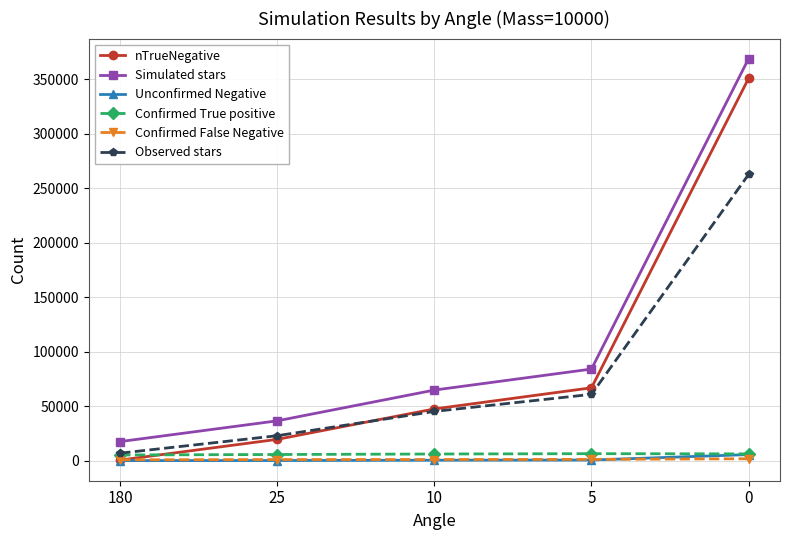

True or false: nTrueNegative has a value of 535291 at 0.

False